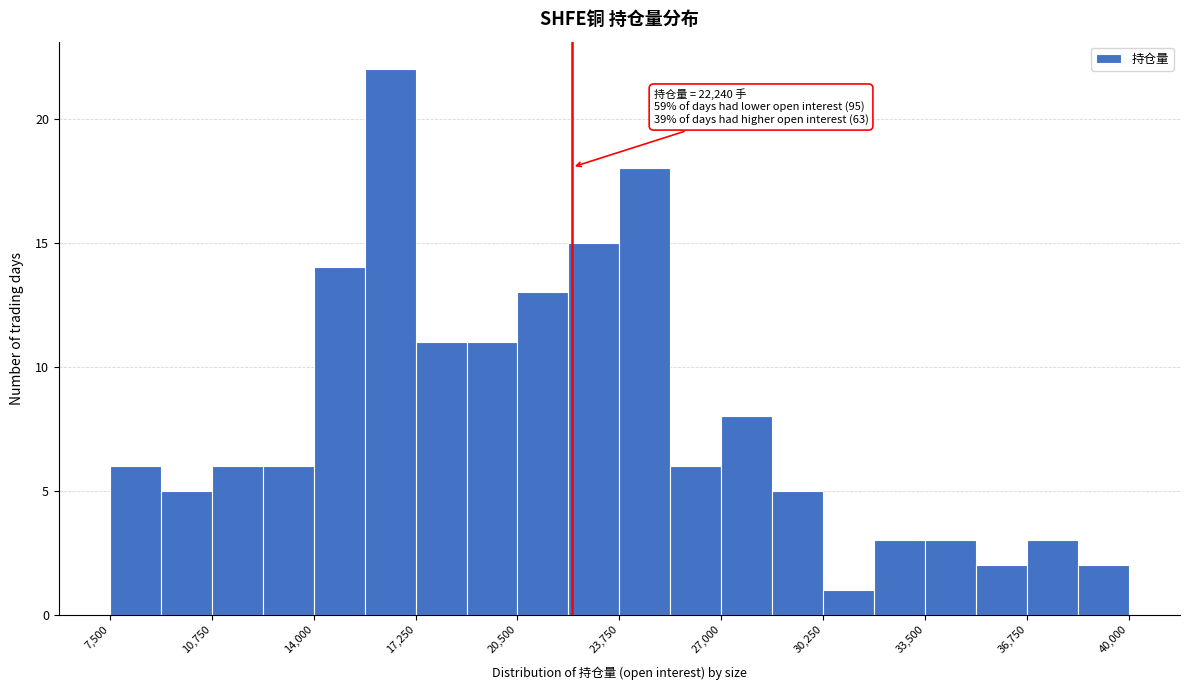

Read against the x-axis, roughly where is the centre of the tallest bar?

16500